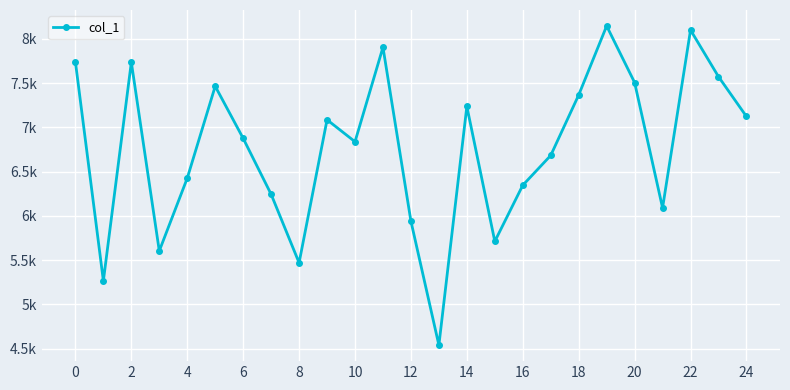

Does the chart have visible grid lines?

Yes